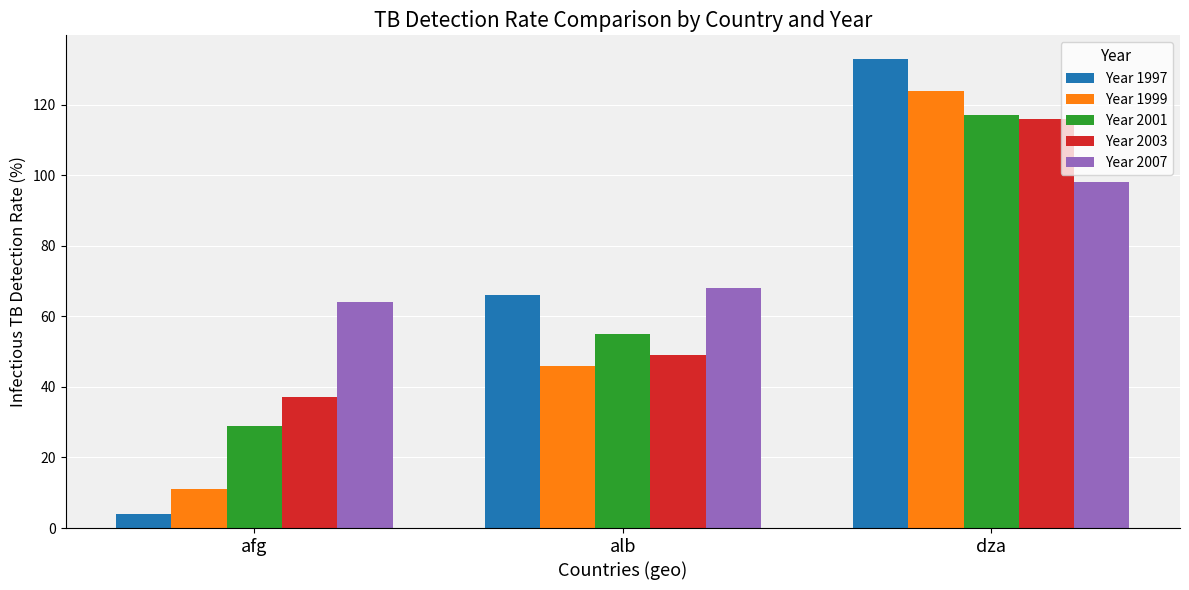

What is the label of the 2nd bar from the left?

alb